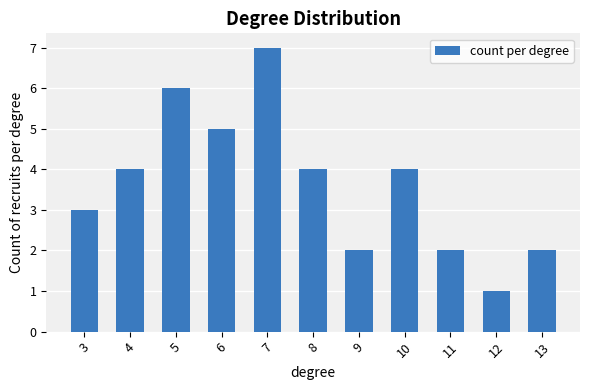

What is the difference between the second highest and second lowest values?

4